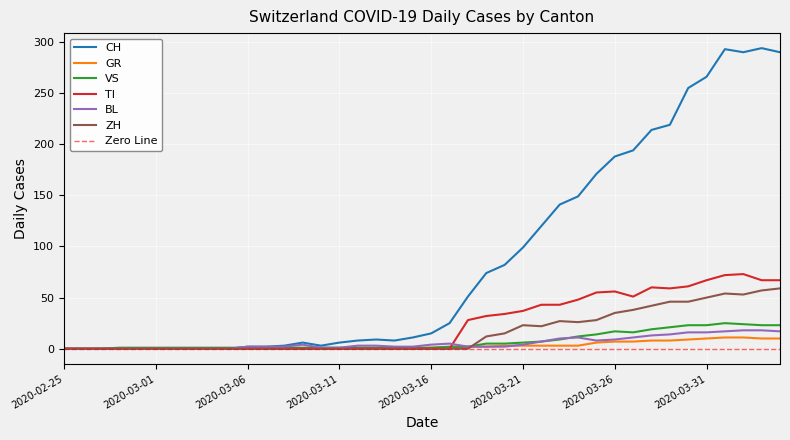

Is the value of ZH at 2020-04-03 greater than the value of CH at 2020-02-26?

Yes